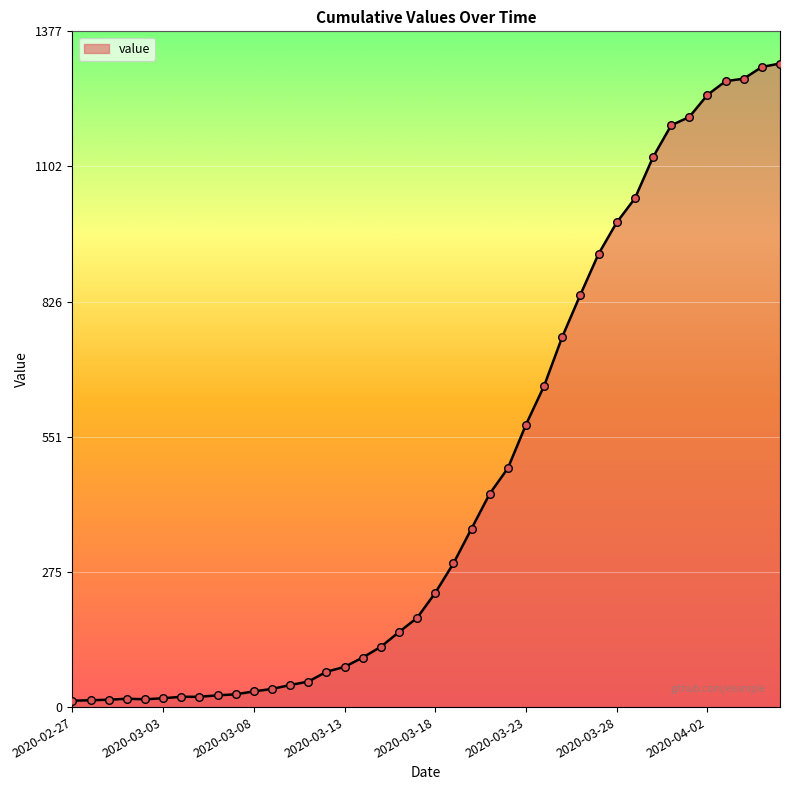

What is the difference between the maximum and minimum values?

1299